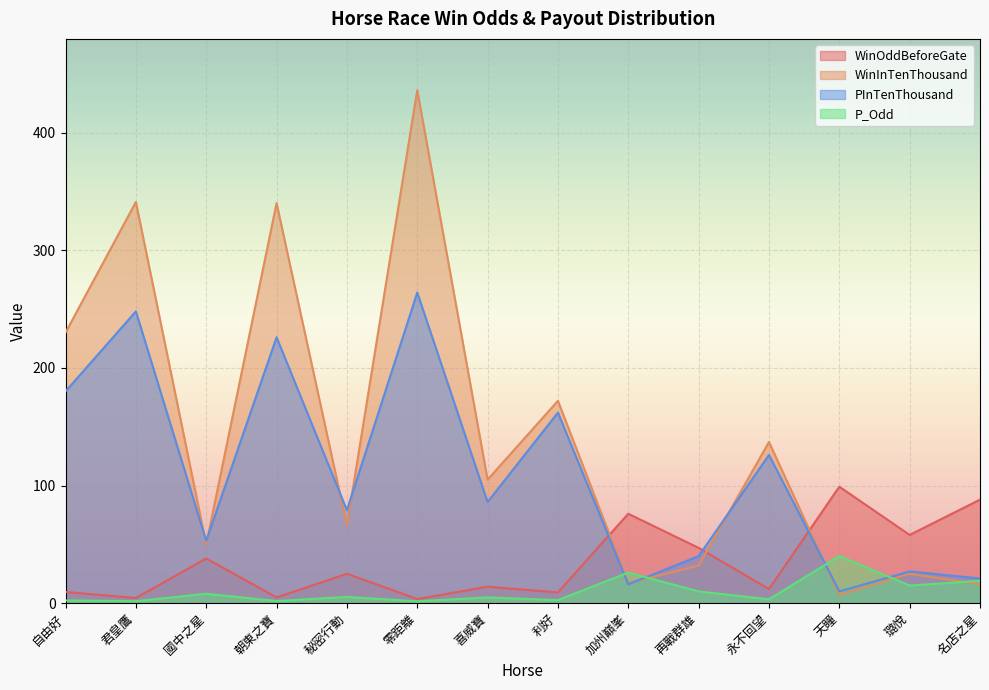

Is the value of WinInTenThousand at 喜威寶 greater than the value of WinOddBeforeGate at 加州巔峯?

Yes